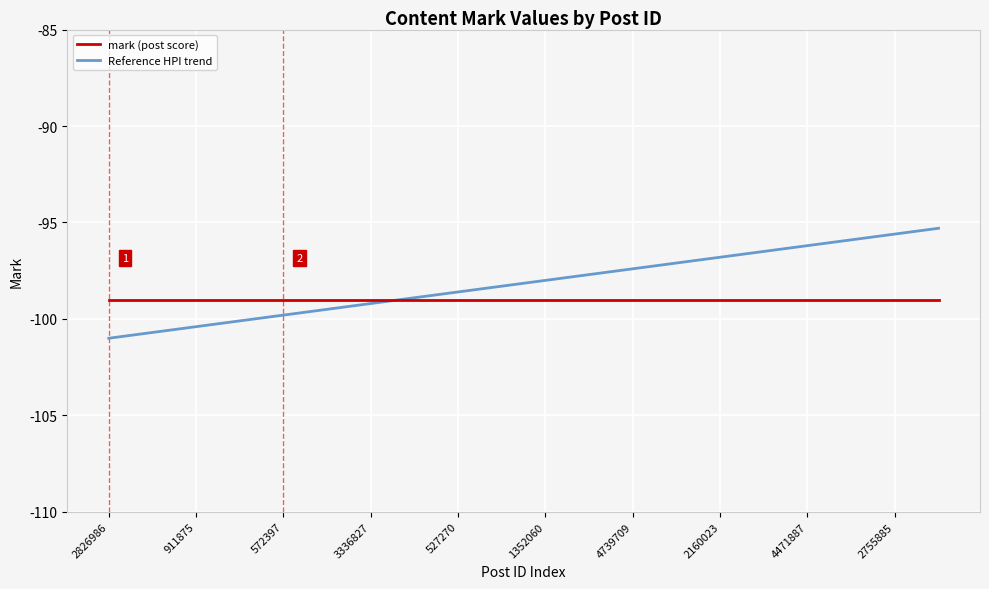

What is the lowest value of the Reference HPI trend series?

-101.0